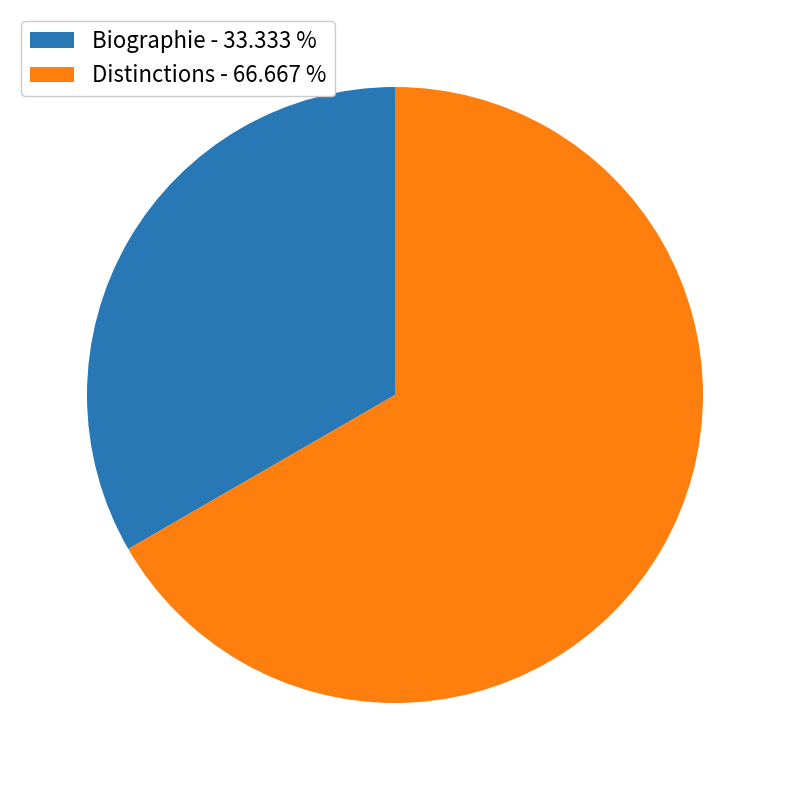

Rank the categories by value from lowest to highest.

Biographie, Distinctions